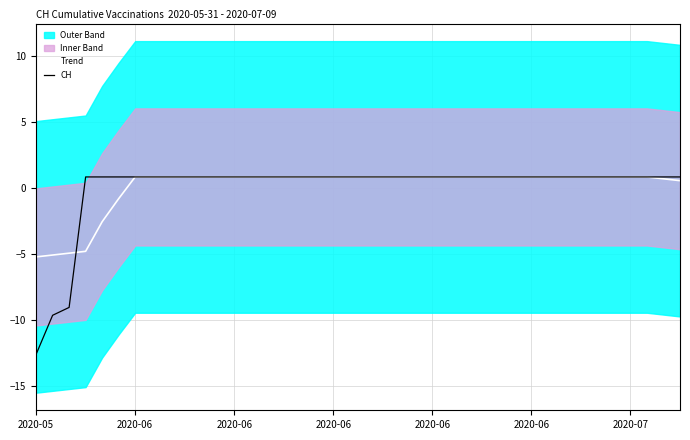

Which category has the highest value across all series?

2020-06